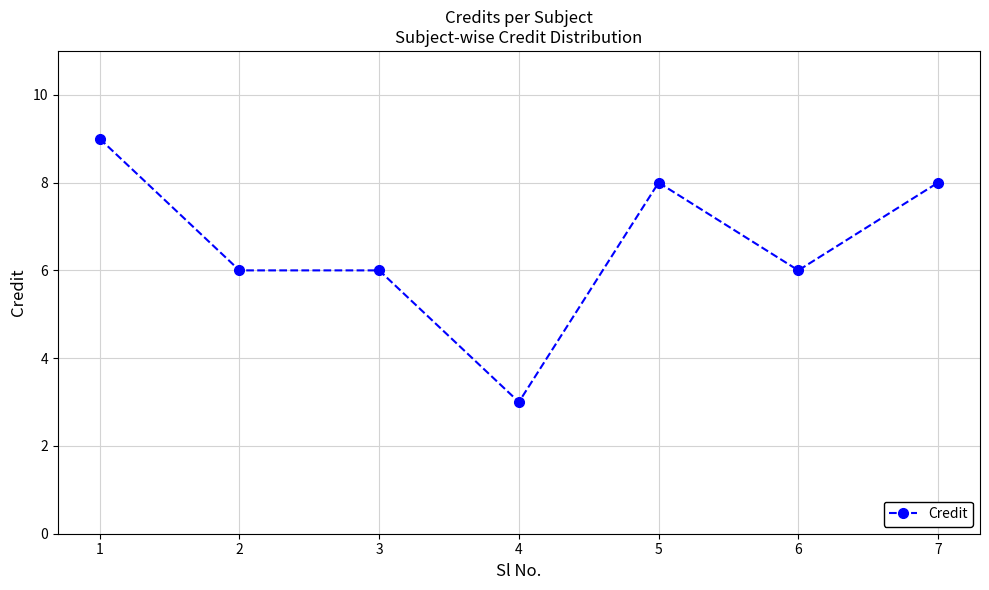

What is the smallest value displayed?

3